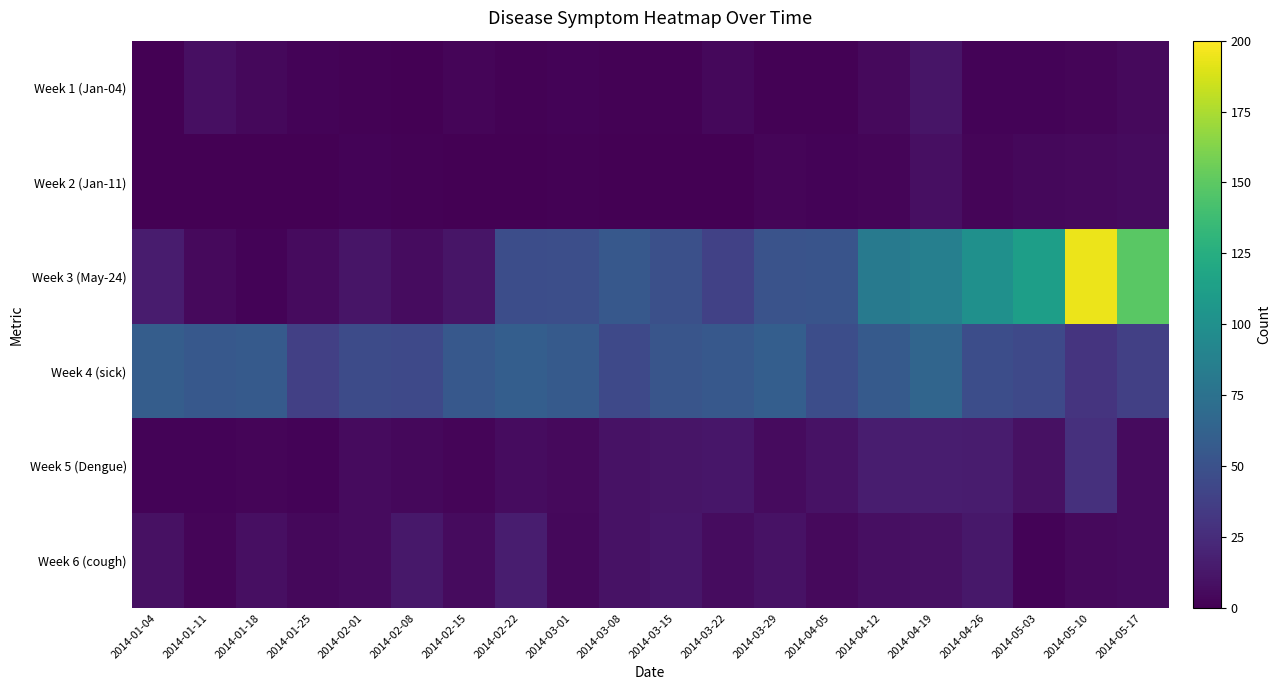

How many categories are shown in the chart?

20